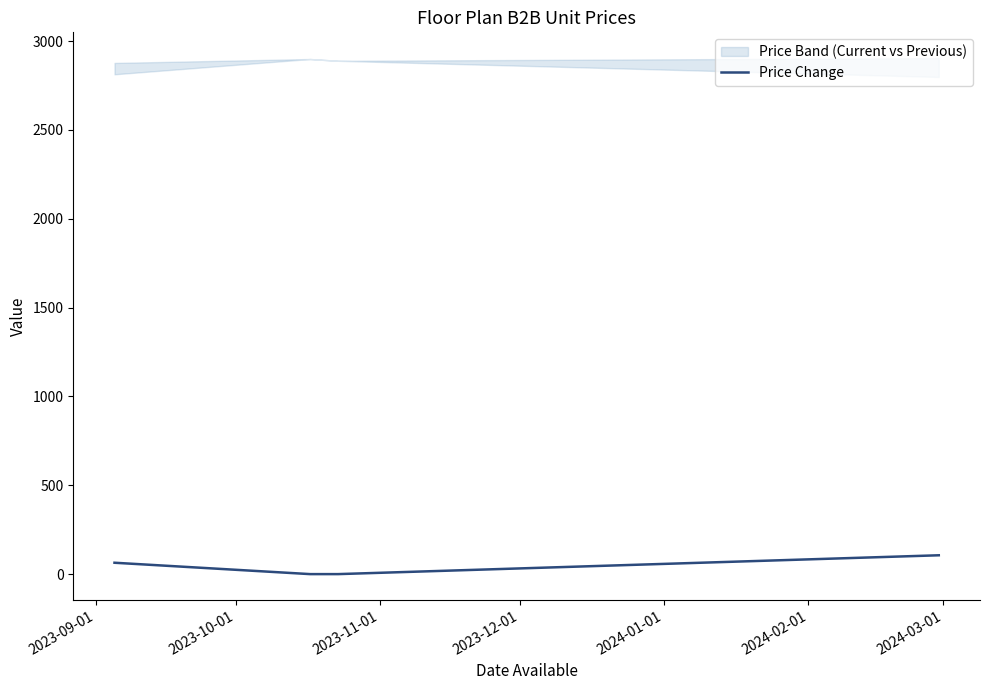

True or false: the data shows -71 at 2023-11-01.

False